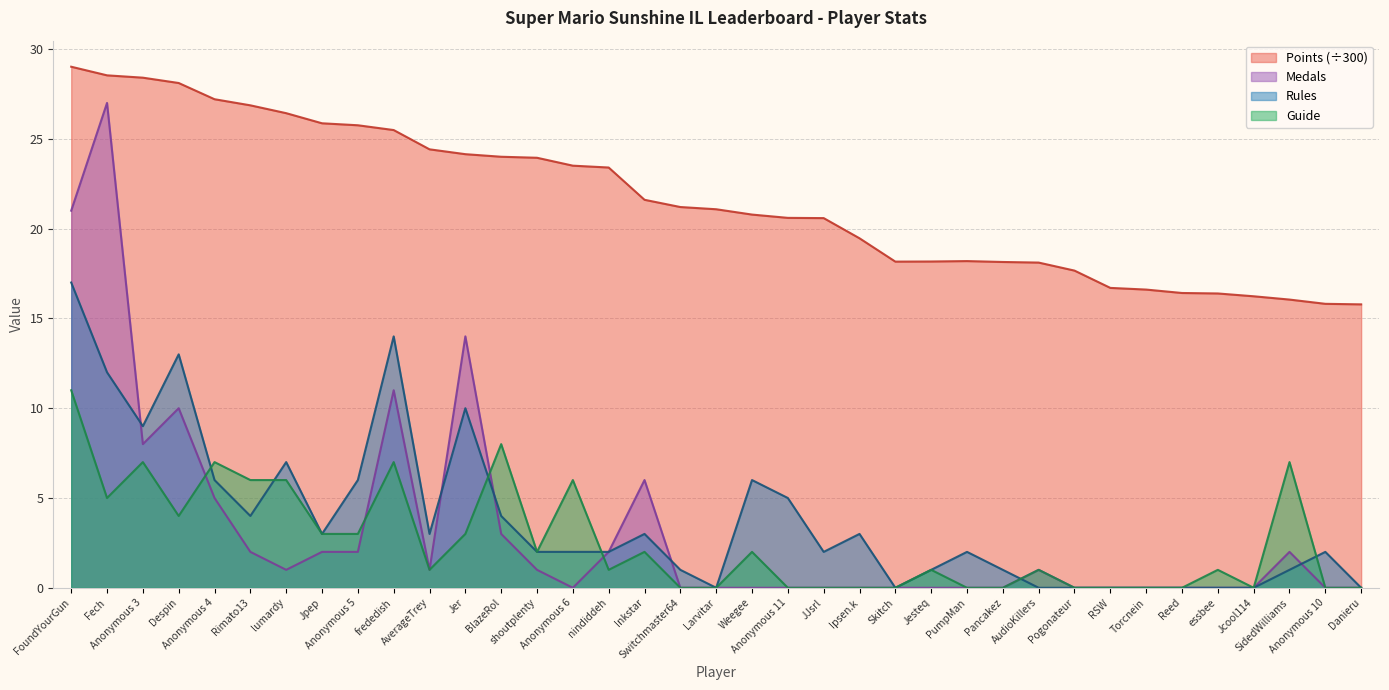

How many interior local peaks does the Rules series have?

9